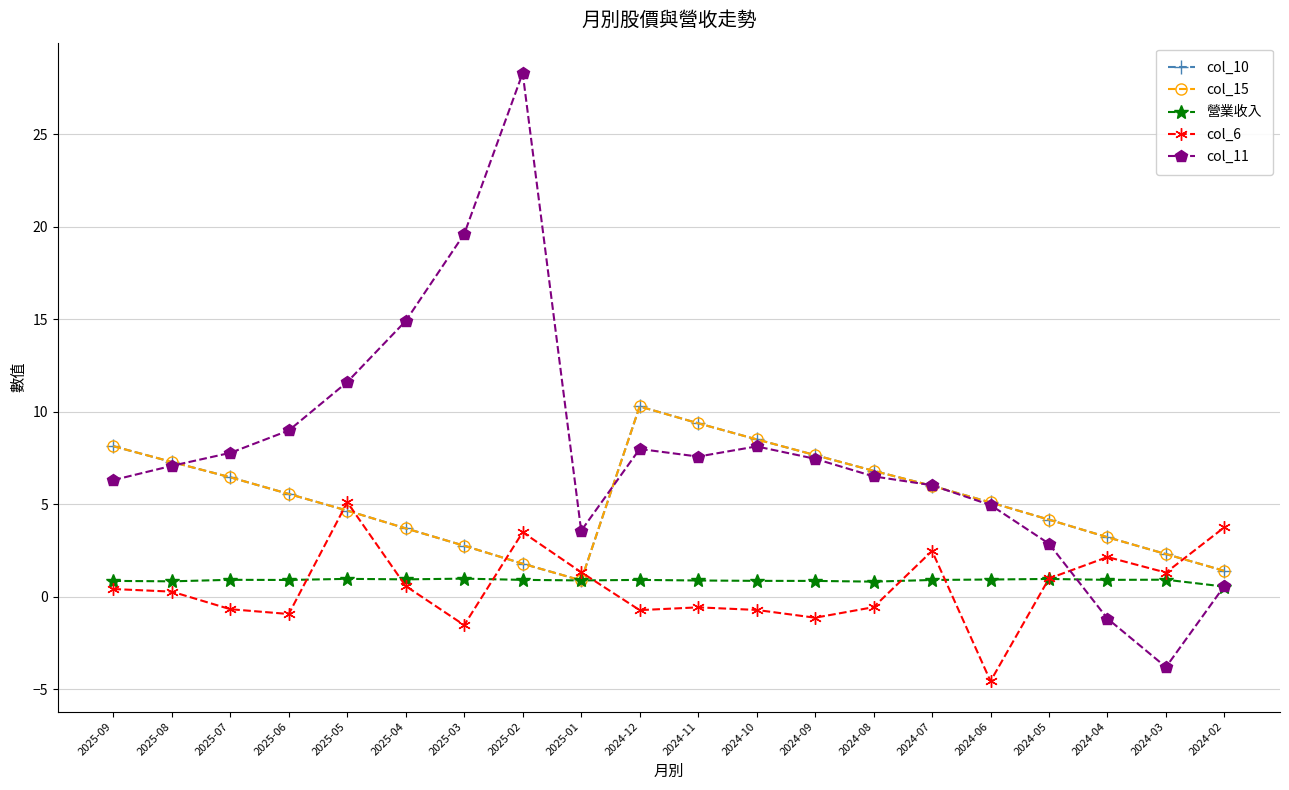

How many lines are shown in the chart?

5